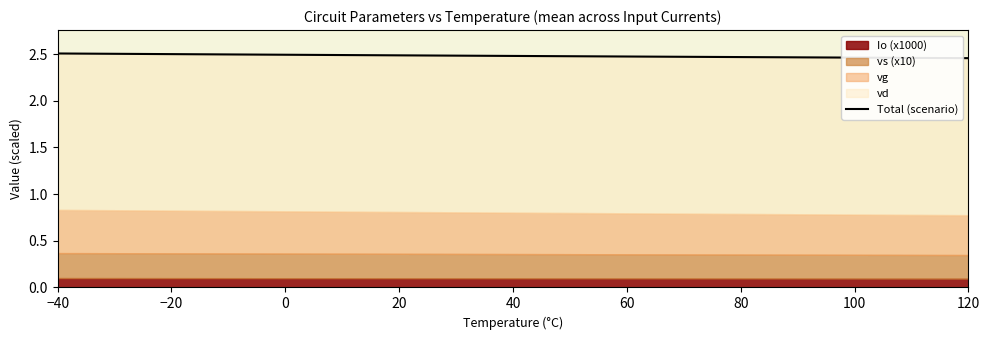

Does the chart have visible grid lines?

No